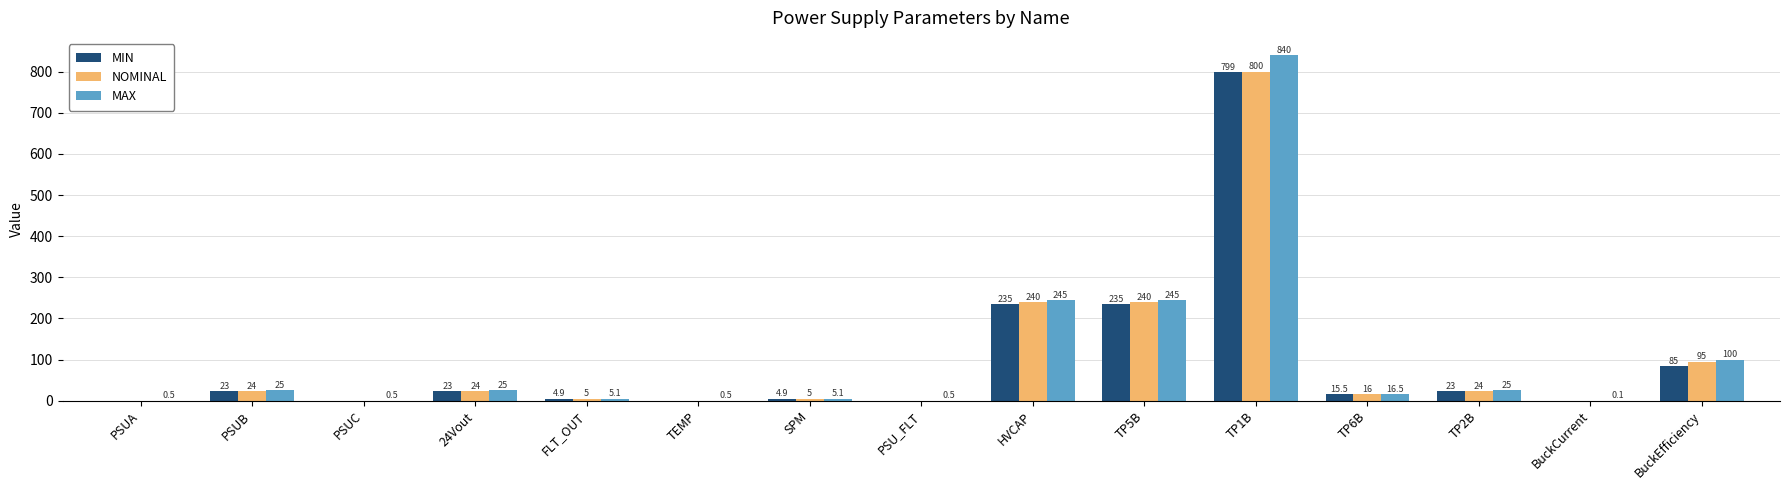

Reading right to left, list all the values displayed in this chart.

MIN: 85.0	0.0	23.0	15.5	799.0	235.0	235.0	0.0	4.9	0.0	4.9	23.0	0.0	23.0	0.0
NOMINAL: 95.0	0.0	24.0	16.0	800.0	240.0	240.0	0.0	5.0	0.0	5.0	24.0	0.0	24.0	0.0
MAX: 100.0	0.1	25.0	16.5	840.0	245.0	245.0	0.5	5.1	0.5	5.1	25.0	0.5	25.0	0.5